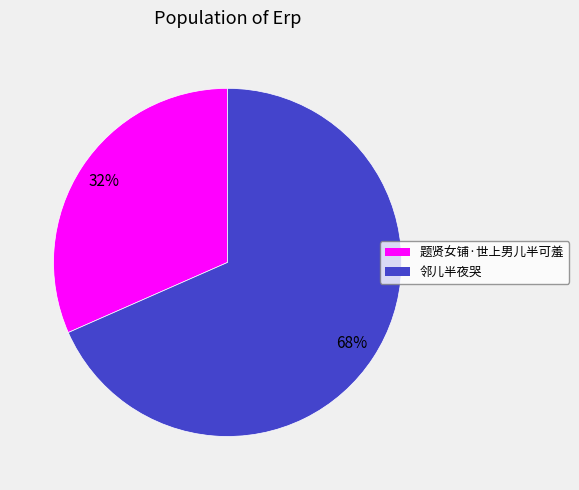

Do 邻儿半夜哭 and 题贤女铺·世上男儿半可羞 together represent more than half of the pie?

Yes